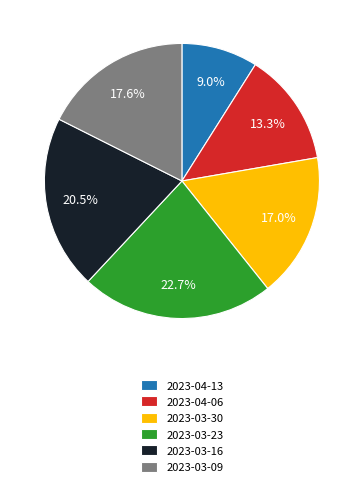

Between 2023-03-23 and 2023-04-13, which is larger?

2023-03-23